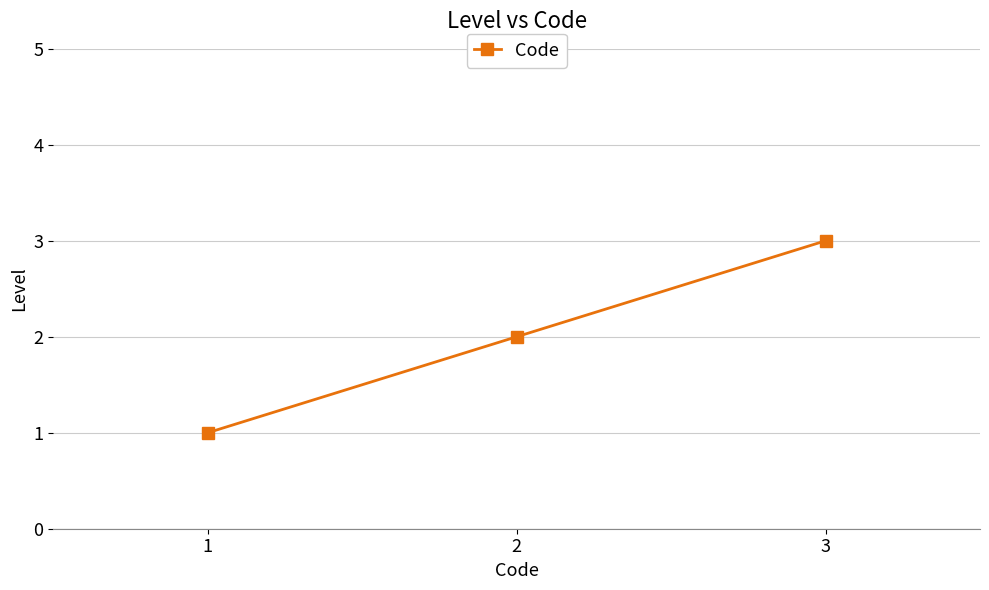

What is the difference between the second highest and minimum values?

1